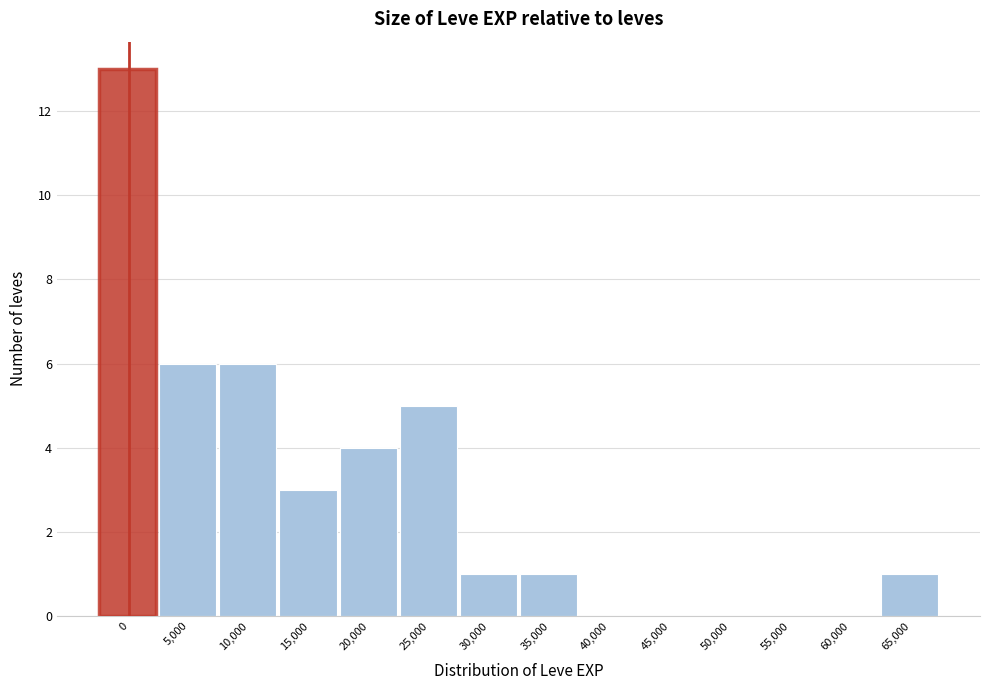

Reading left to right, transcribe all the data shown in this chart.

0=13	5,000=6	10,000=6	15,000=3	20,000=4	25,000=5	30,000=1	35,000=1	40,000=0	45,000=0	50,000=0	55,000=0	60,000=0	65,000=1